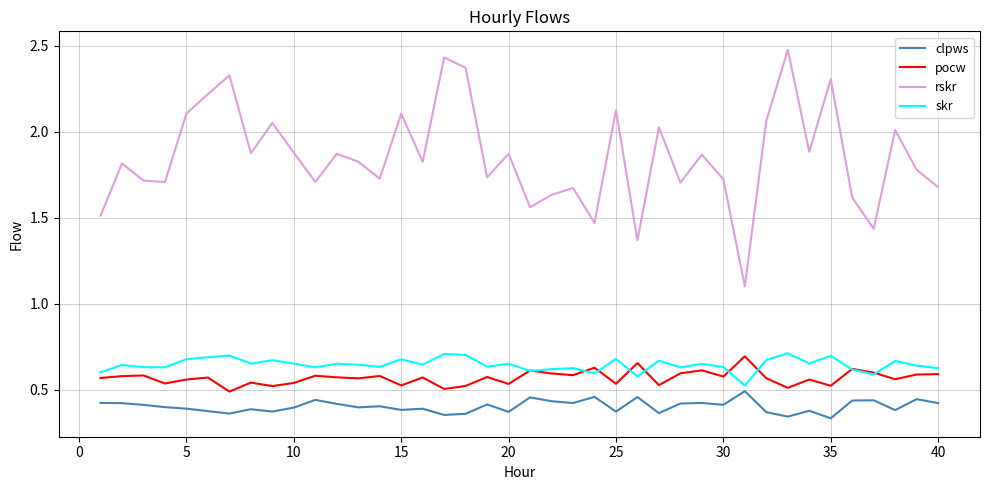

In clpws, how many points are higher than both neighbors (excluding endpoints)?

13